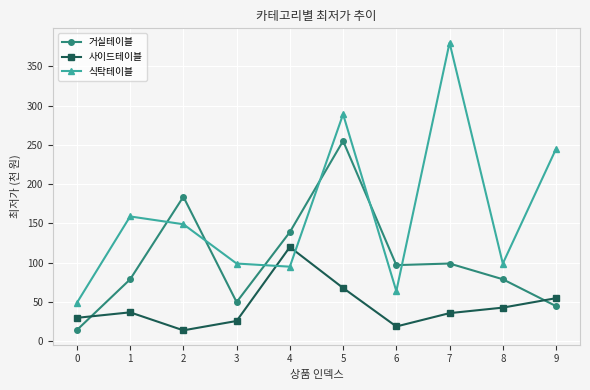

At which category does 사이드테이블 reach its first local valley?

2